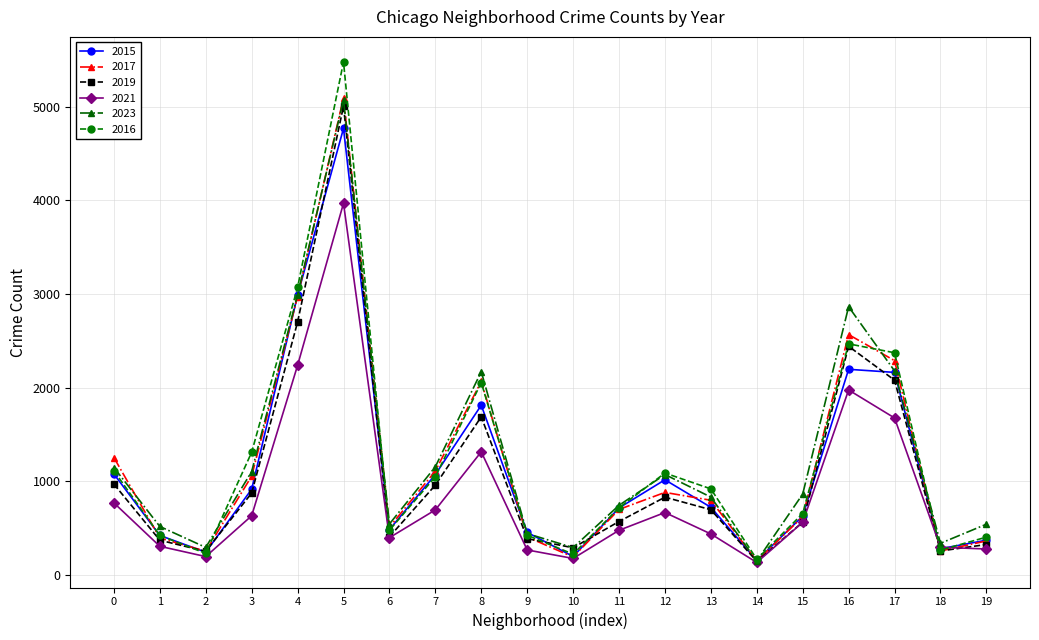

What is the smallest value displayed?

130